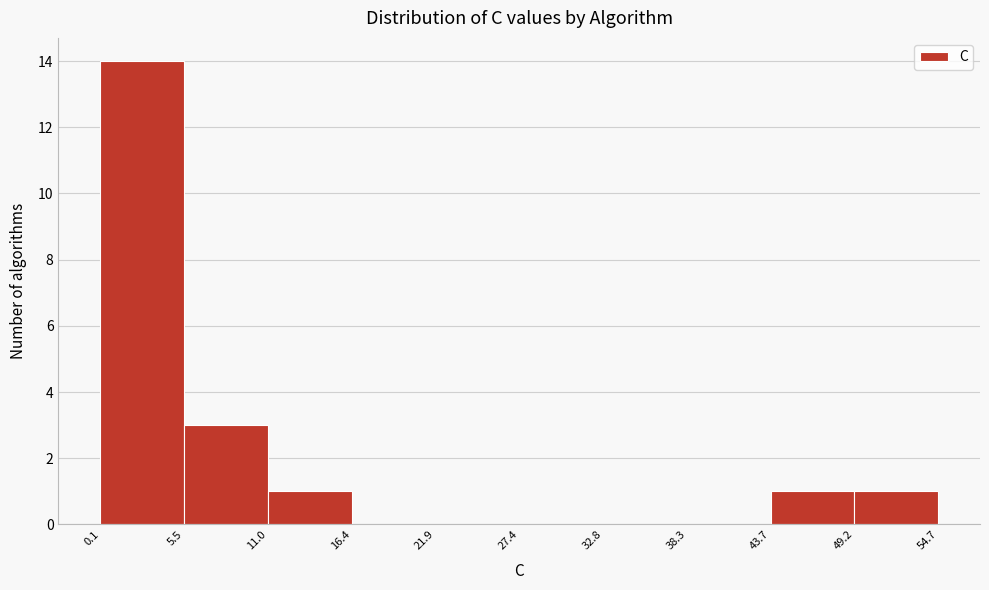

Reading left to right, transcribe this chart: for each bar, give the range it covers on the x-axis and its height. The values are not printed on the chart, so give them approximately, as read against the axis.

0.1 to 5.5: 14
5.5 to 11.0: 3
11.0 to 16.4: 1
16.4 to 21.9: 0
21.9 to 27.4: 0
27.4 to 32.8: 0
32.8 to 38.3: 0
38.3 to 43.7: 0
43.7 to 49.2: 1
49.2 to 54.7: 1